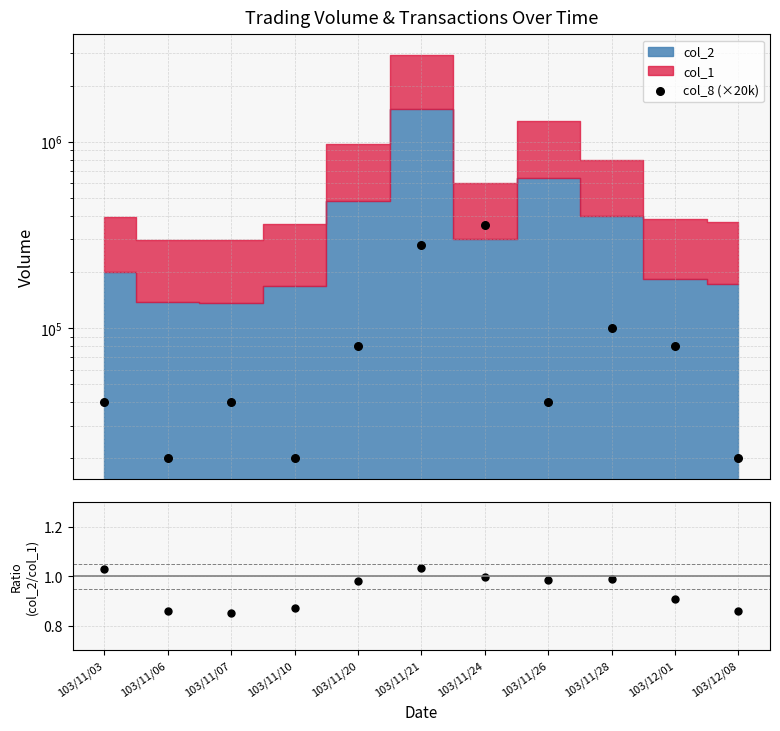

Which series has the largest Y range (max minus min)?

col_8 (×20k)